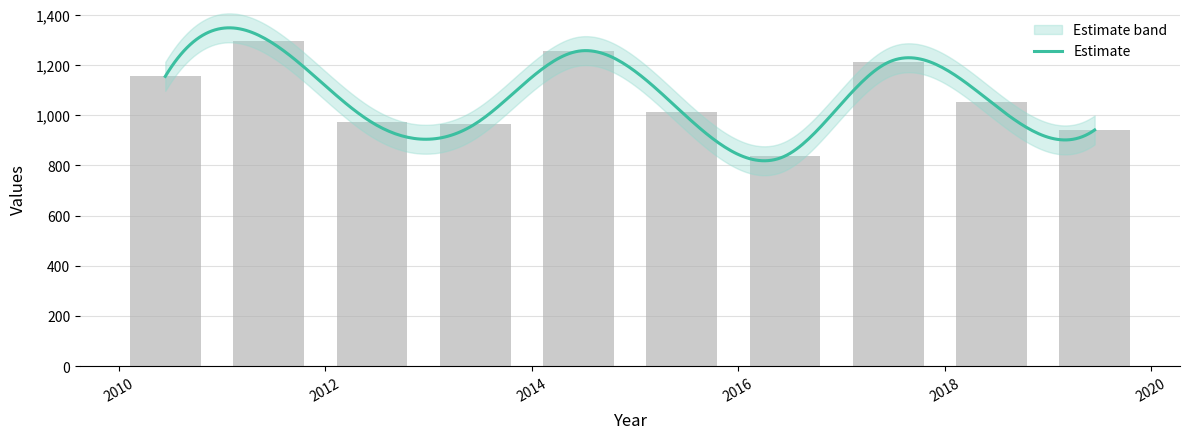

Which label corresponds to the largest value in the chart?

2011-06-15